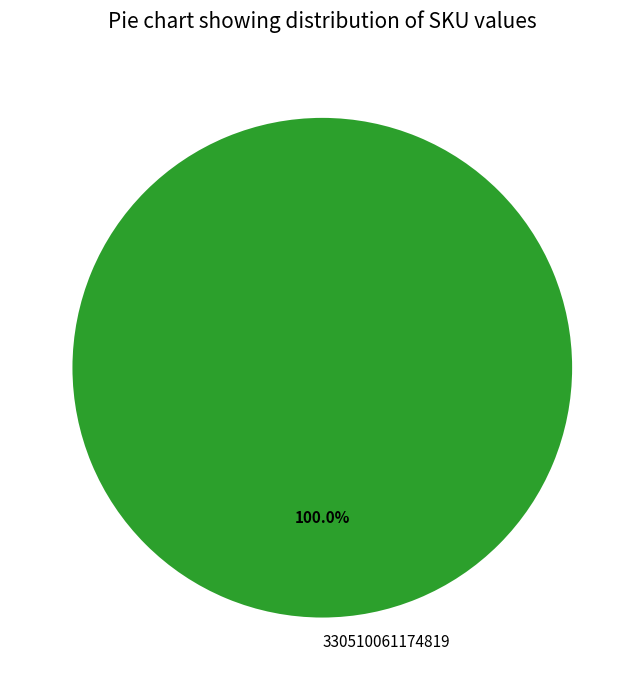

Rank the categories by value from highest to lowest.

330510061174819